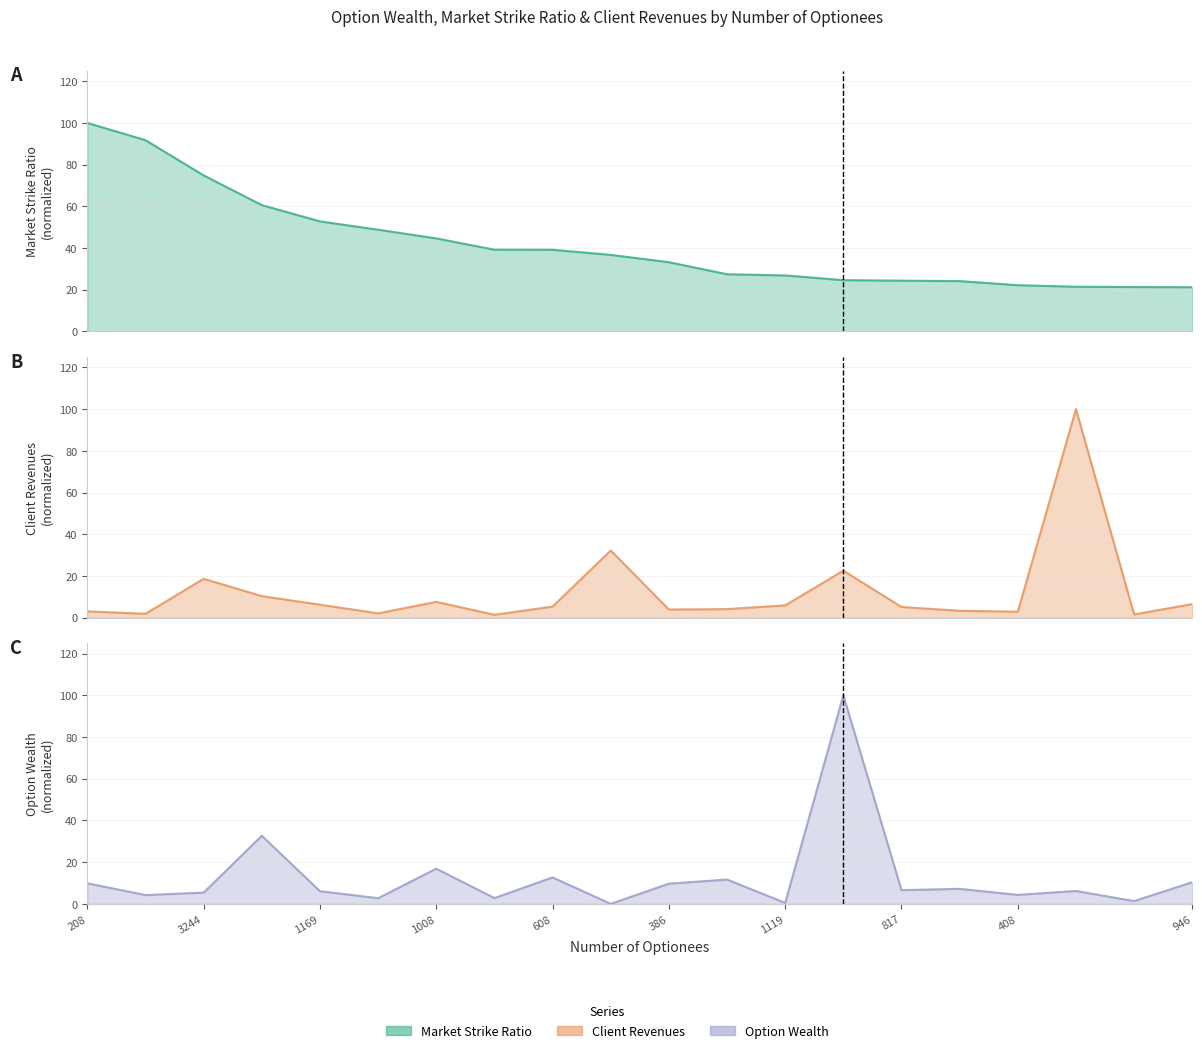

How many interior local valleys does the optionwealth_scaled series have?

8